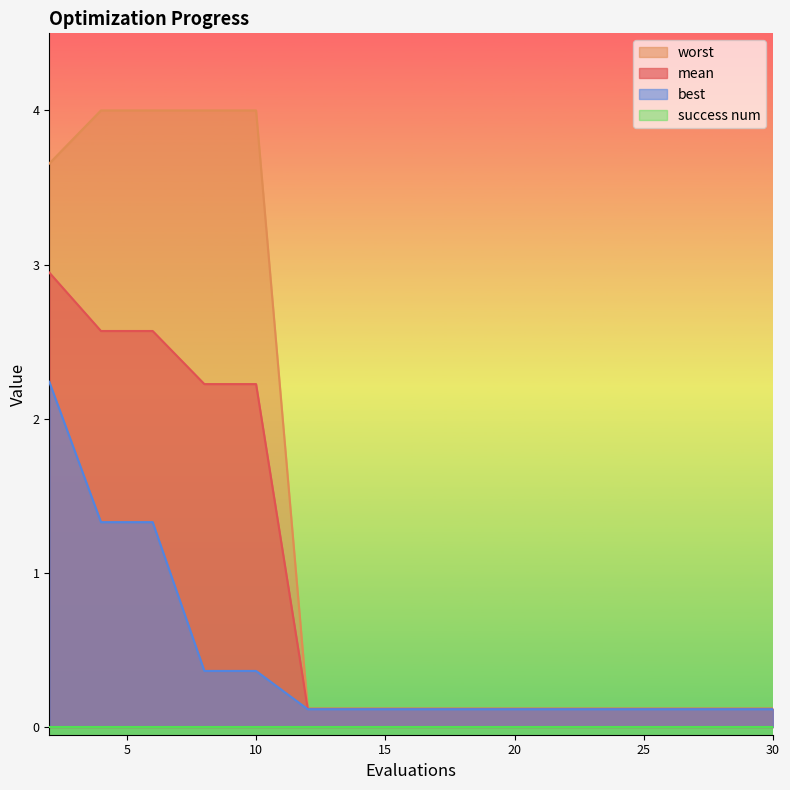

Between 24 and 28, which series saw the biggest shift?

mean